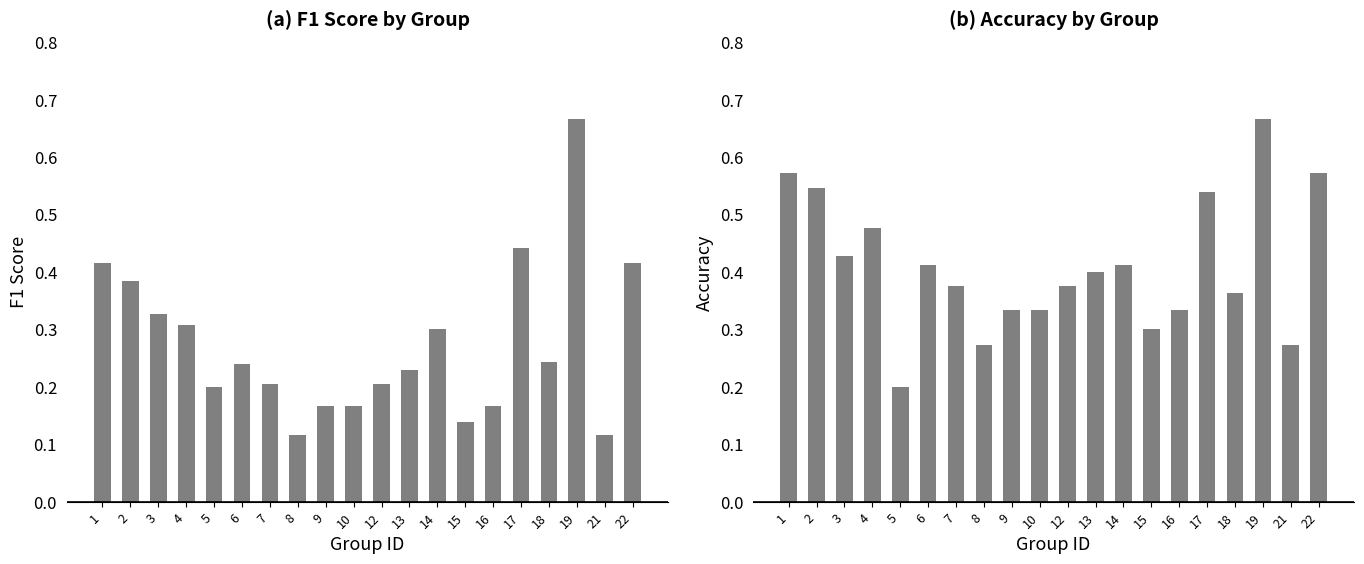

Rank the series by their maximum value, from lowest to highest.

f1, accuracy